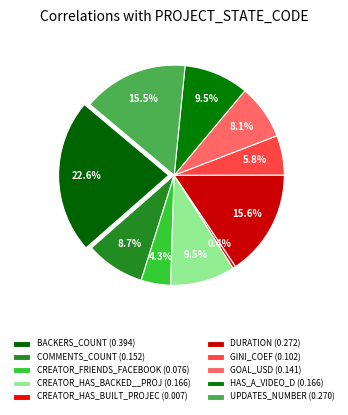

Is there any slice that represents more than half of the pie?

No